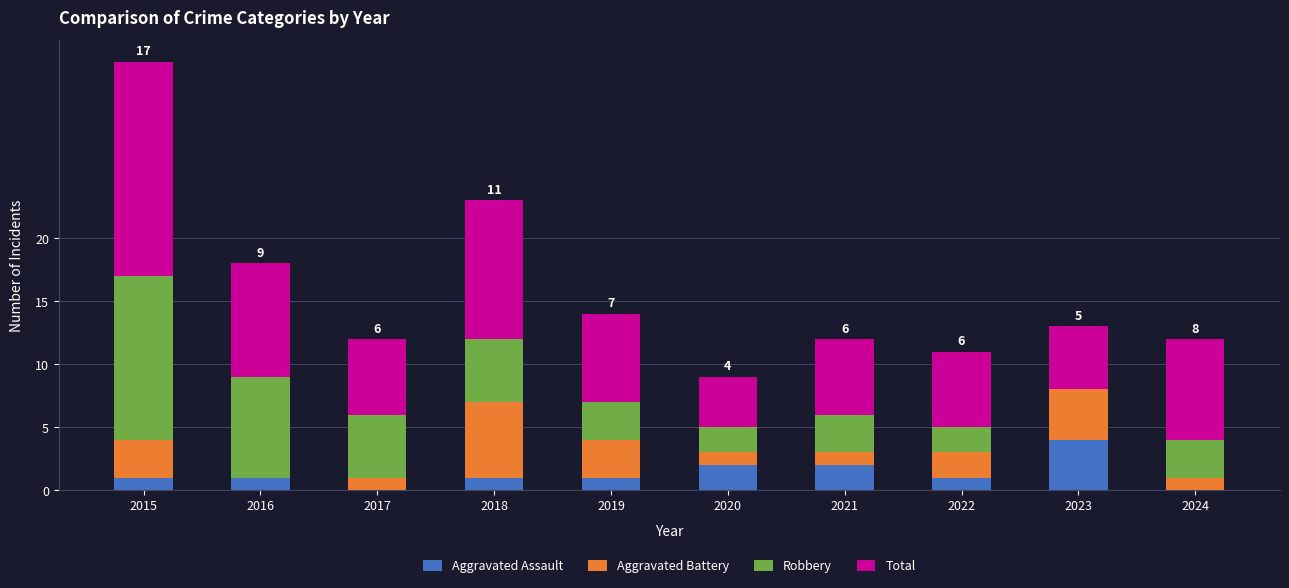

What is the highest value of the Aggravated Assault series?

4